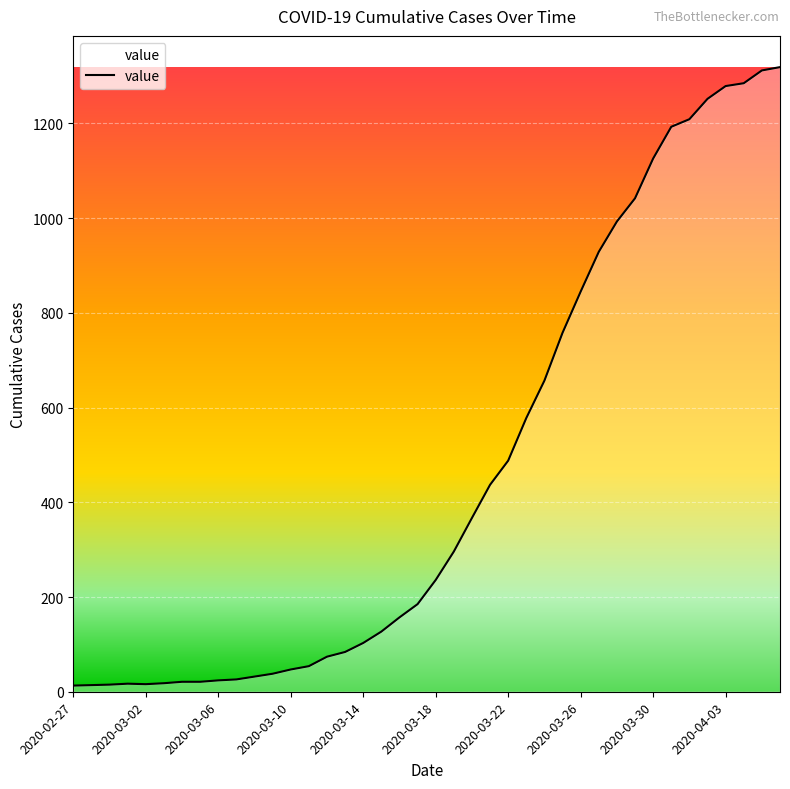

What is the difference between the maximum and minimum values?

1306